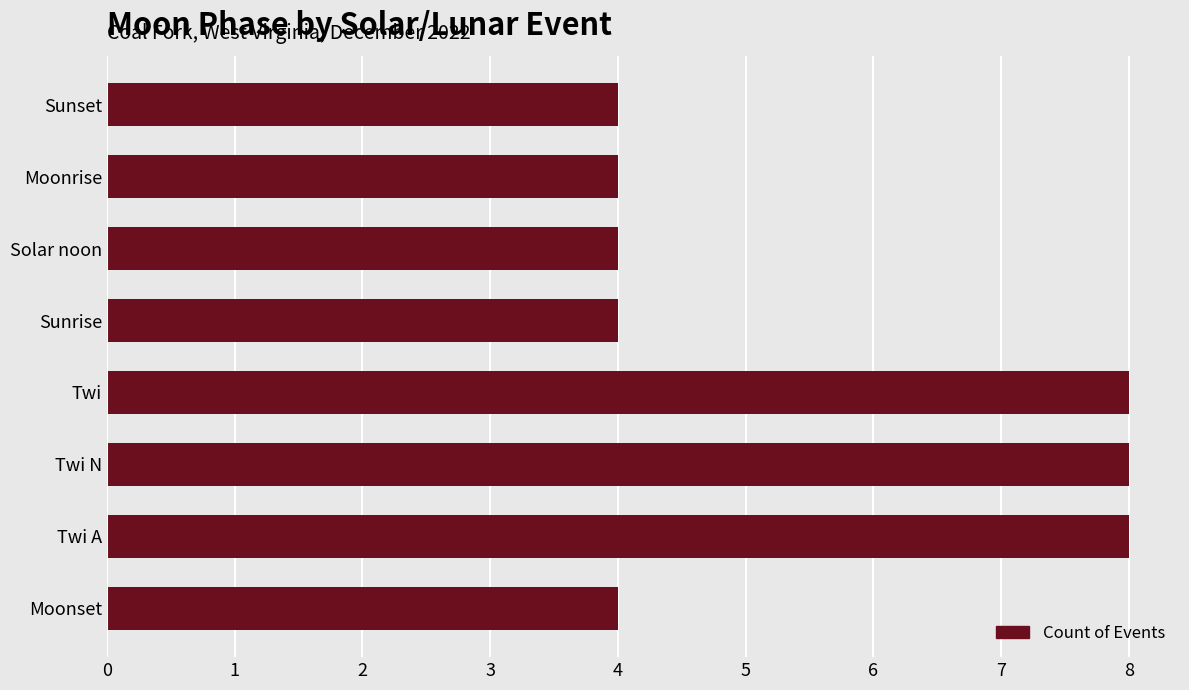

What is the approximate value at Twi?

8